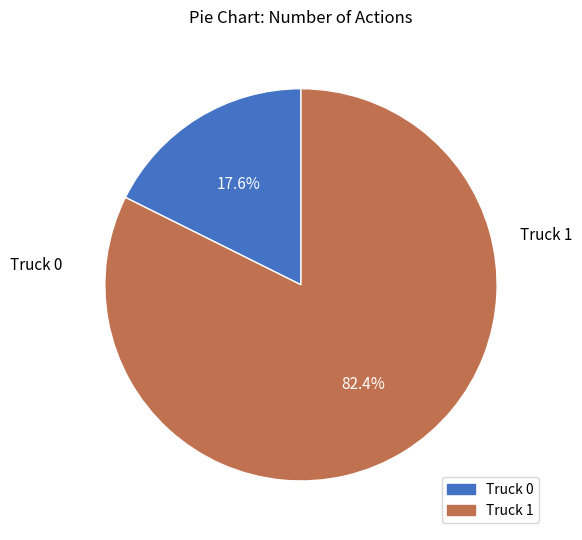

True or false: Truck 1 accounts for 82% of the total.

True